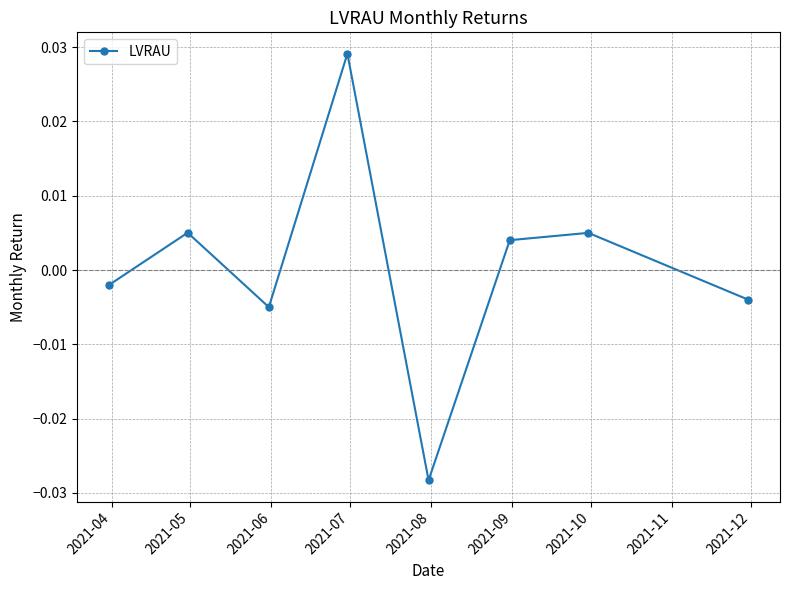

True or false: the data has more than 1 interior local peaks.

True